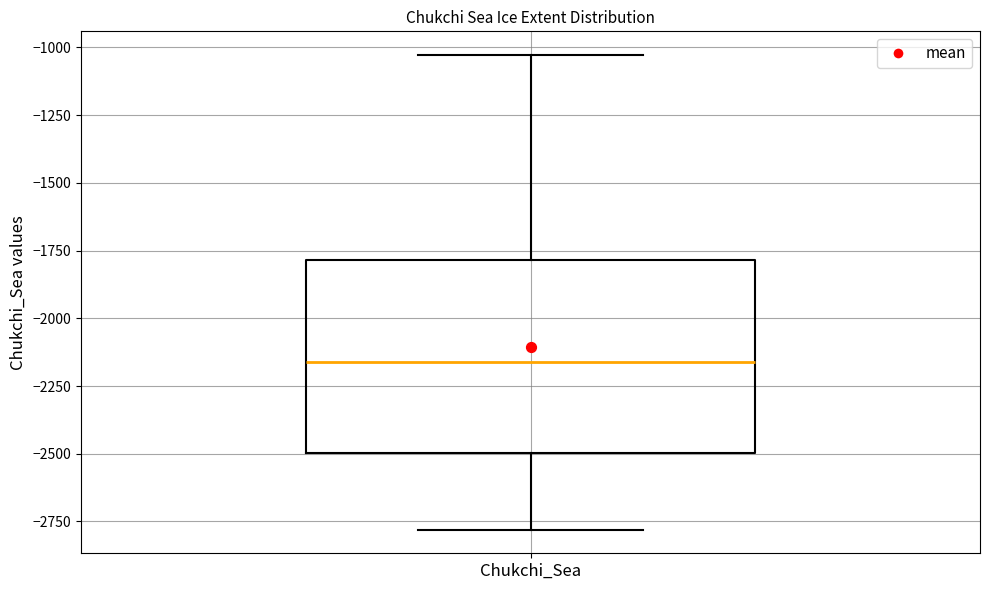

Read this box plot against the y-axis: the position of the median line, the range covered by the box, and the ends of both whiskers. The values are not printed on the chart, so give them approximately, as read against the axis.

median -2150, box -2500 to -1800, whiskers -2800 to -1050